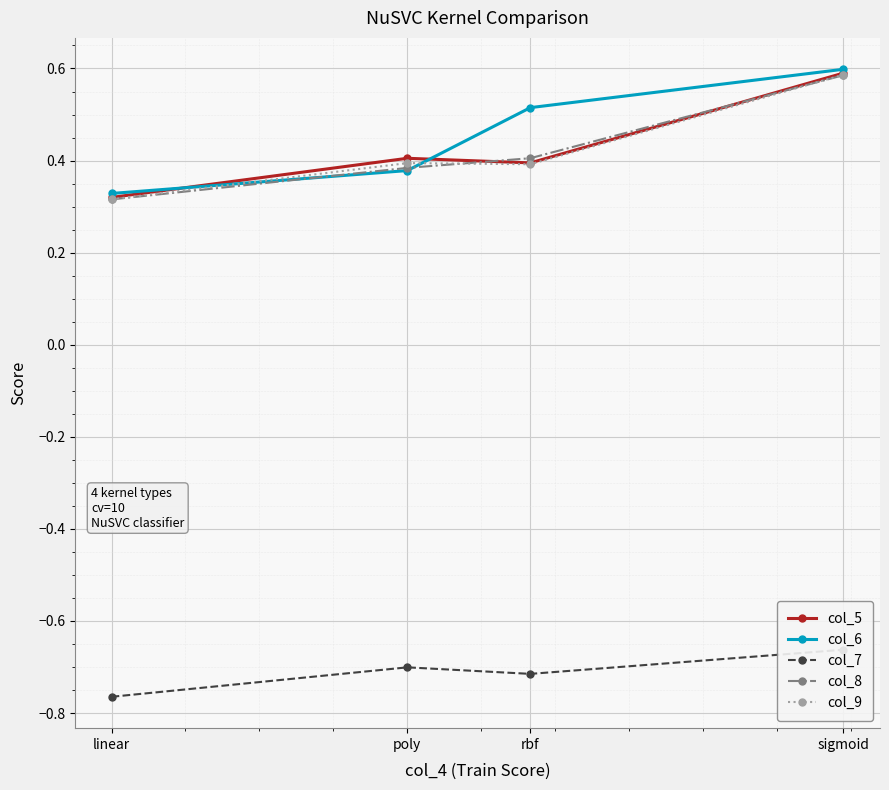

Reading left to right, list all the values displayed in this chart.

col_5: 0.3	0.4	0.4	0.6
col_6: 0.3	0.4	0.5	0.6
col_7: -0.8	-0.7	-0.7	-0.7
col_8: 0.3	0.4	0.4	0.6
col_9: 0.3	0.4	0.4	0.6